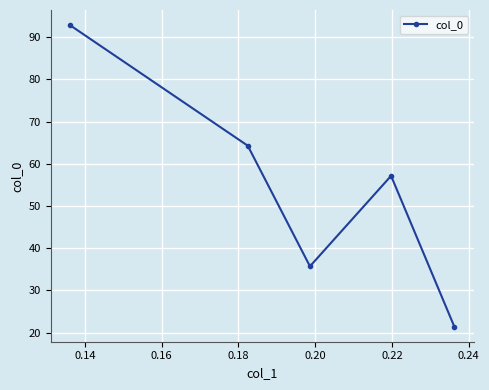

True or false: there are more than 0 points higher than both neighbors.

True